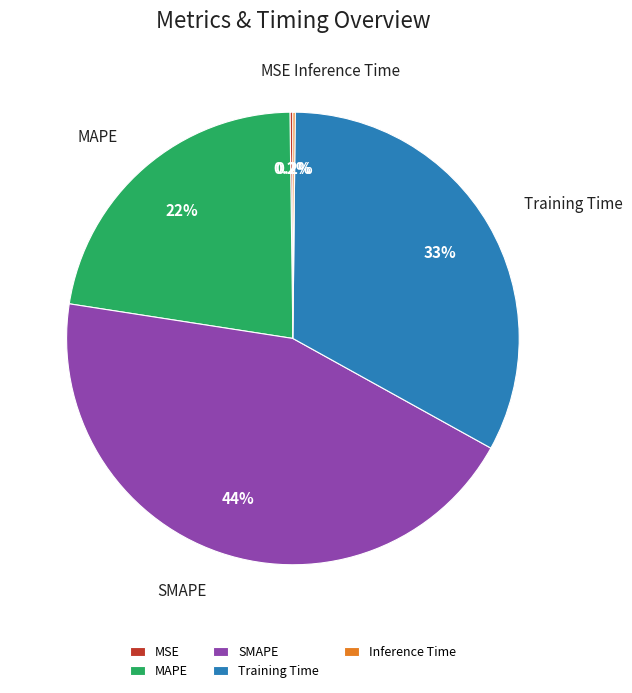

Which slice is the largest?

SMAPE